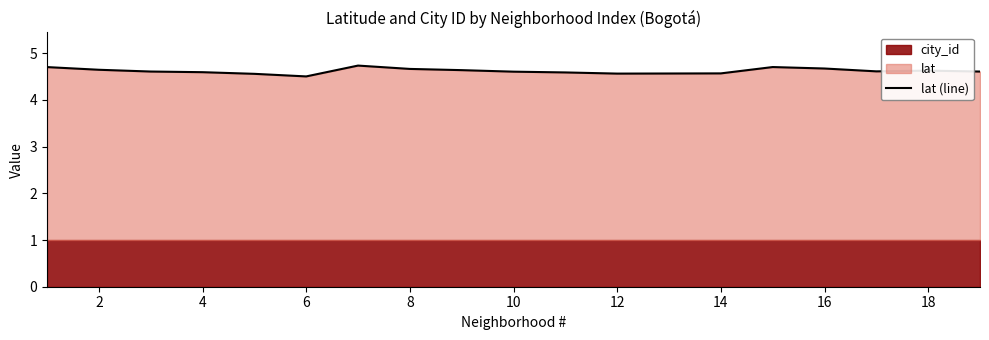

What is the smallest value displayed?

4.5